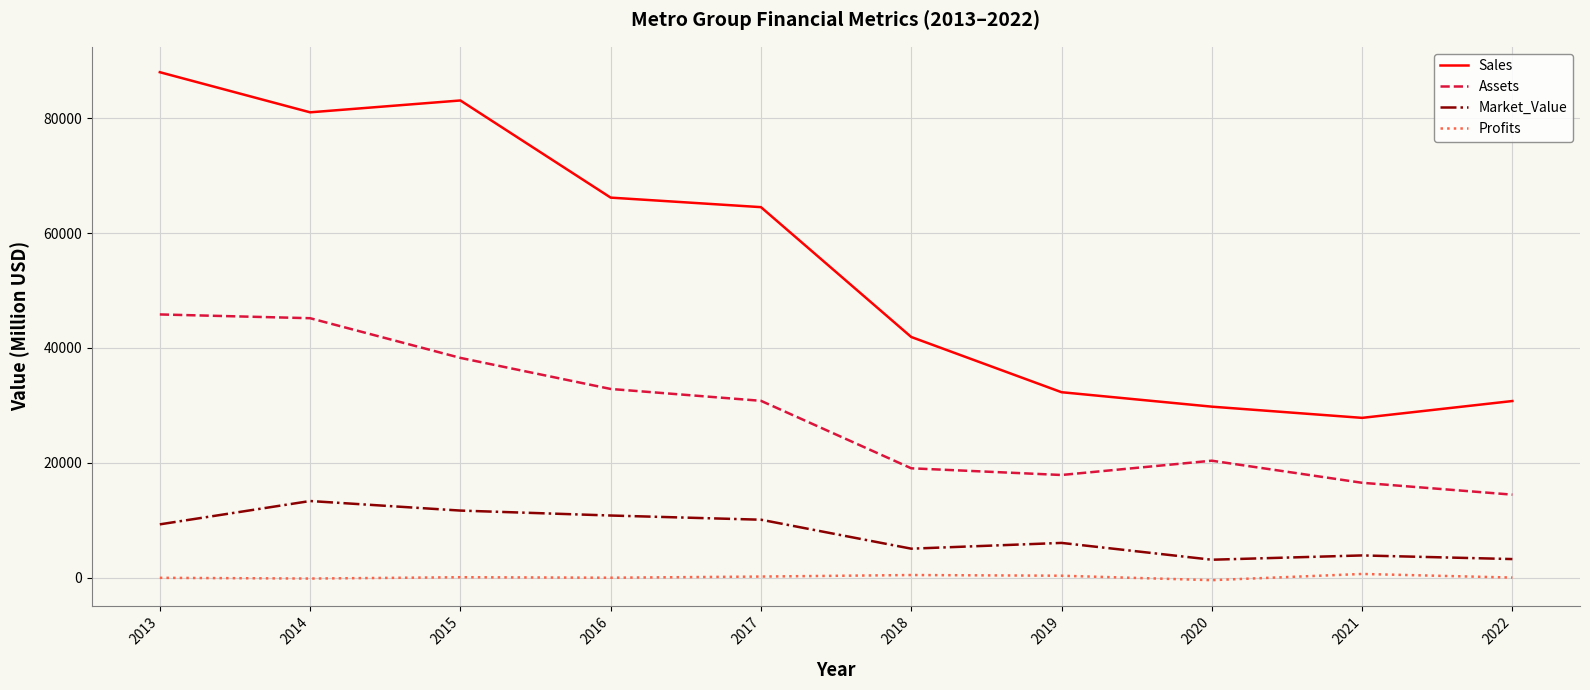

Which series has the largest total across all categories?

Sales